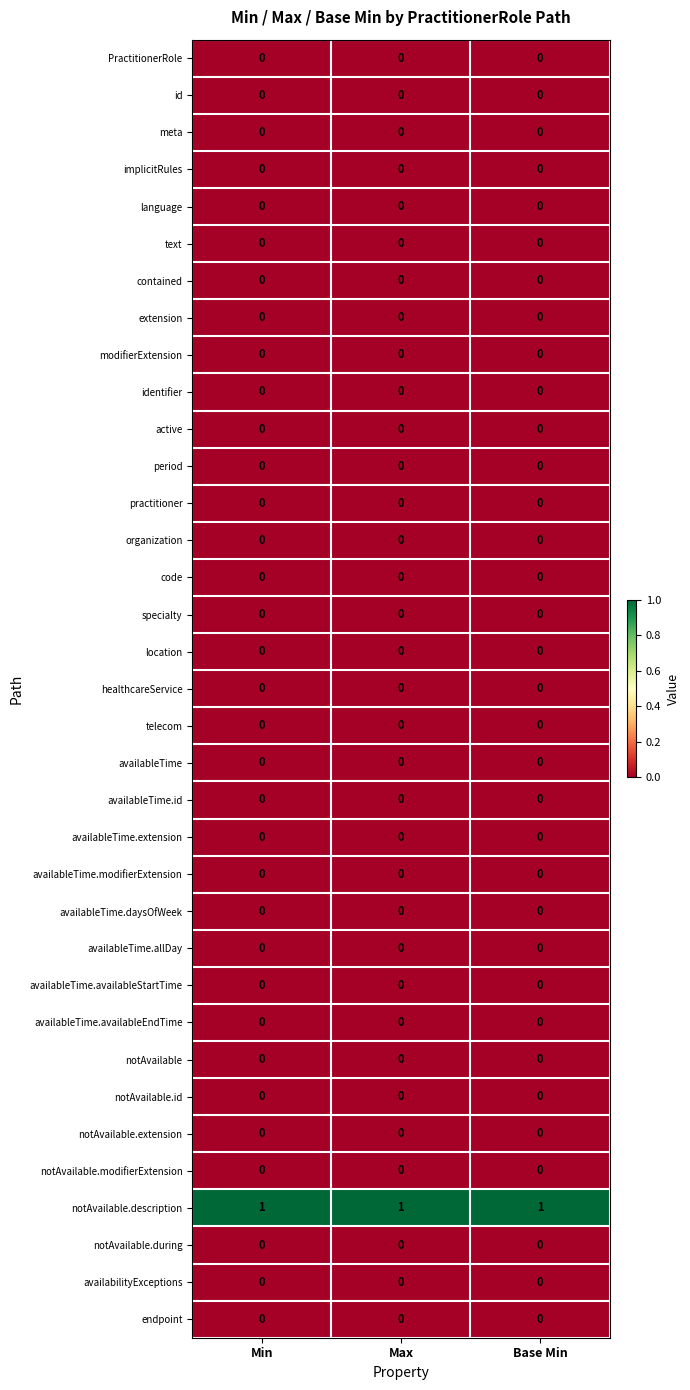

Which series has the largest total across all categories?

notAvailable.description